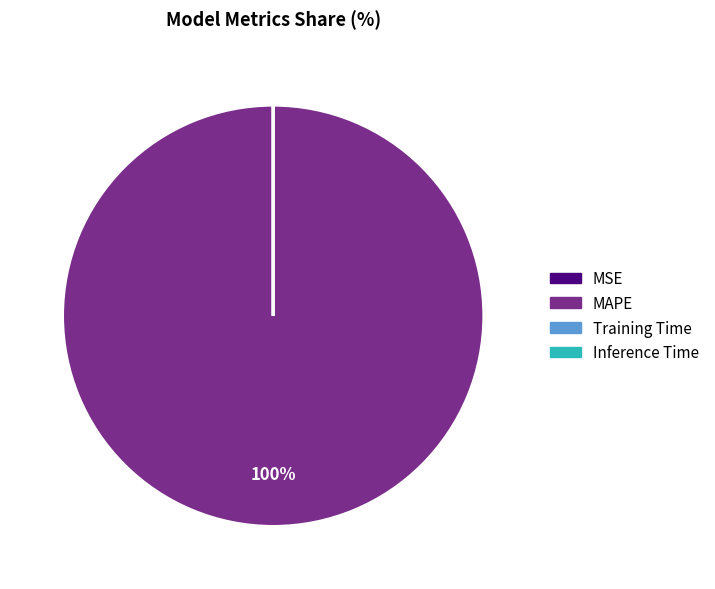

To the nearest percent, what is the average slice percentage?

25%